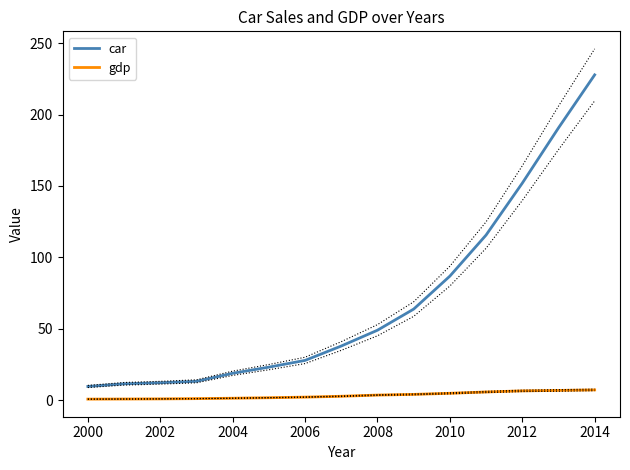

Is it true that car equals 43.7 at 2010?

False